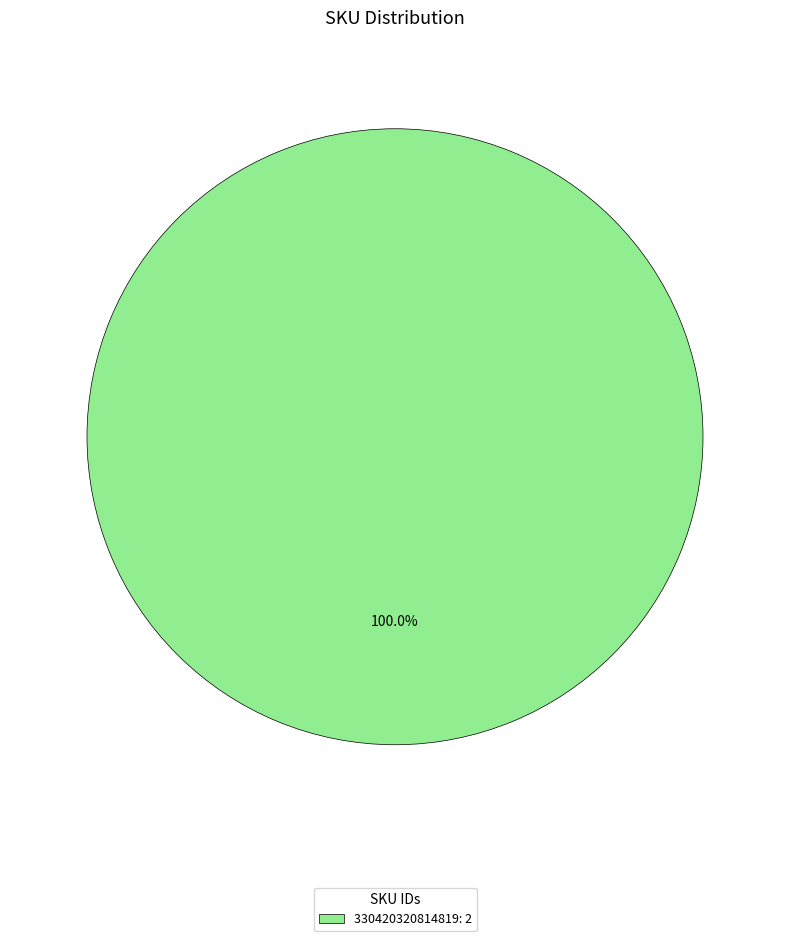

How many segments does this pie chart have?

1